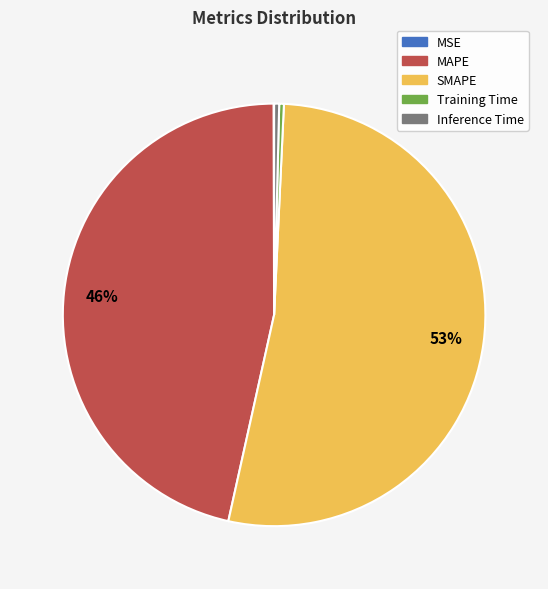

To the nearest percent, what is the average slice percentage?

20%